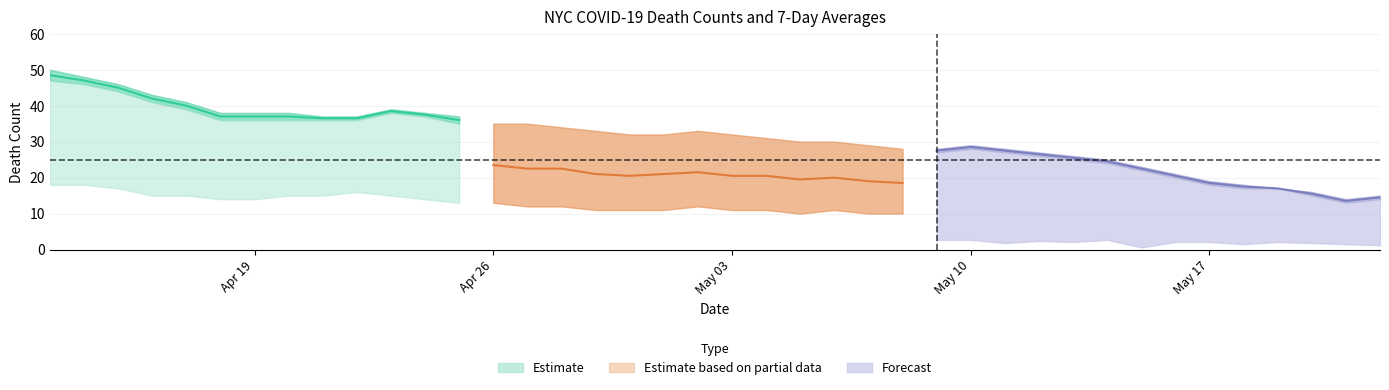

True or false: ALL_DEATH_COUNT_7DAY_AVG has a value of 10 at 05/17/2021.

False